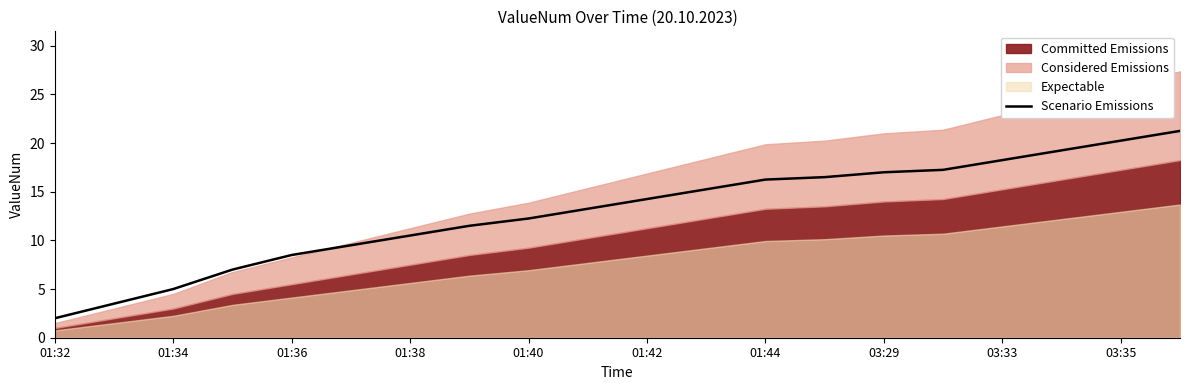

True or false: Scenario Emissions has a value of 21.8 at 01:42.

False